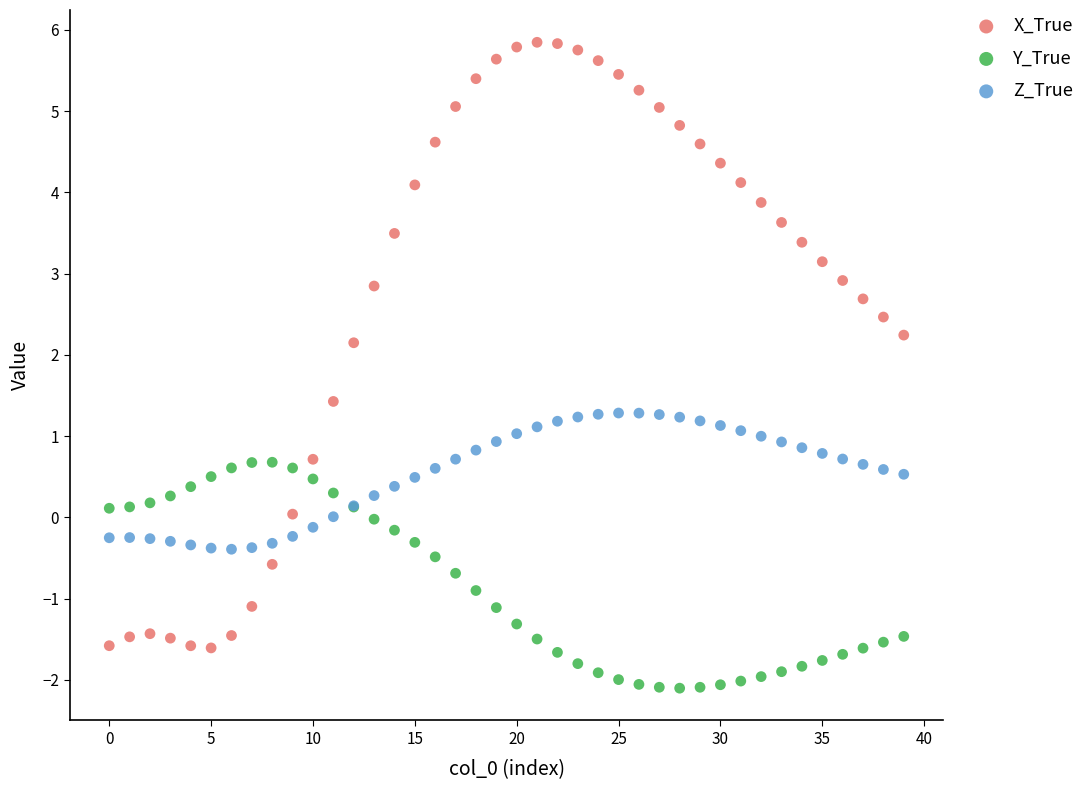

Which series has the widest spread of Y values?

X_True